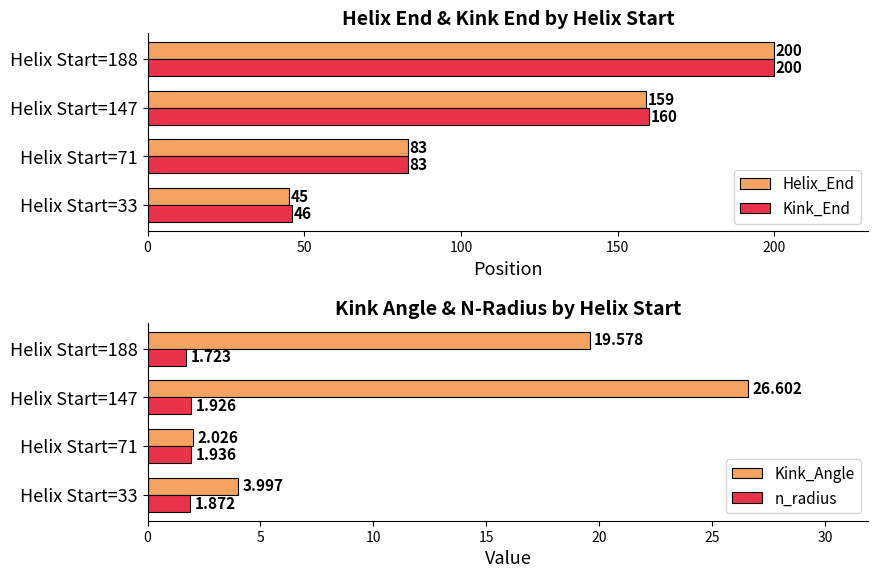

Reading left to right, what are all the values shown in this chart?

Helix_End: 45.0	83.0	159.0	200.0
Kink_End: 46.0	83.0	160.0	200.0
Kink_Angle: 4.0	2.0	26.6	19.6
n_radius: 1.9	1.9	1.9	1.7